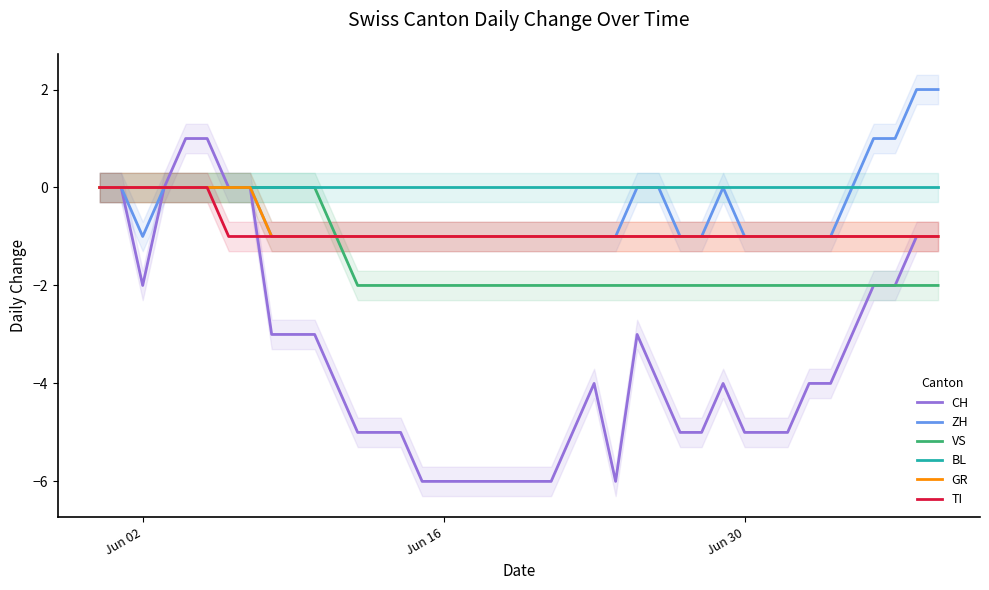

True or false: BL and GR cross at least once.

False